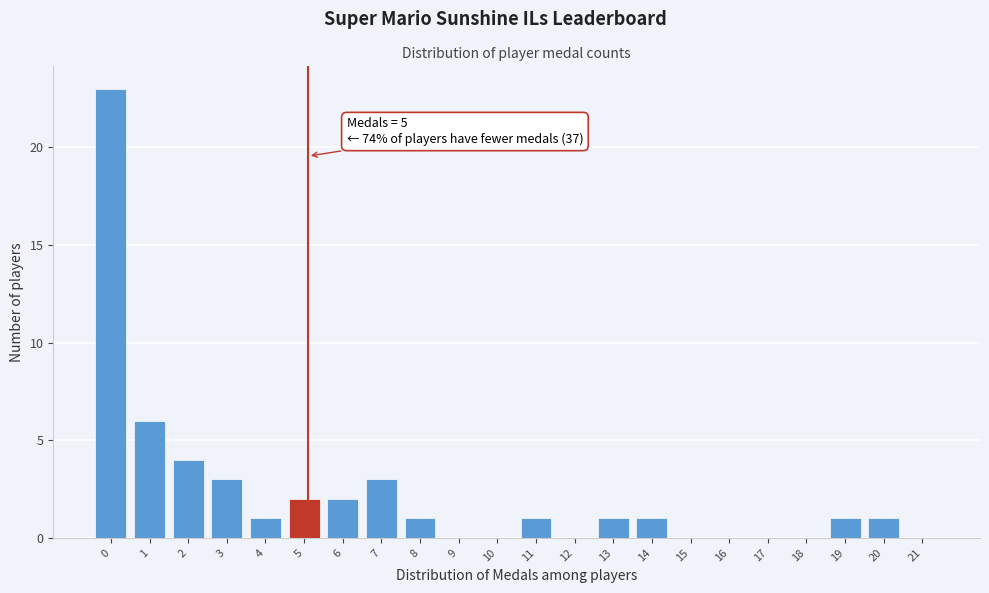

Reading left to right, extract all data points from this chart.

0=23	1=6	2=4	3=3	4=1	5=2	6=2	7=3	8=1	9=0	10=0	11=1	12=0	13=1	14=1	15=0	16=0	17=0	18=0	19=1	20=1	21=0